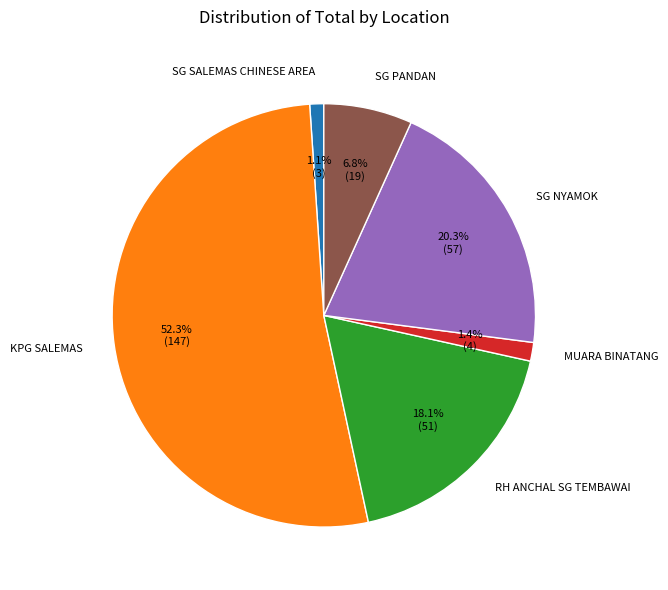

To the nearest percent, what portion does SG PANDAN represent?

7%